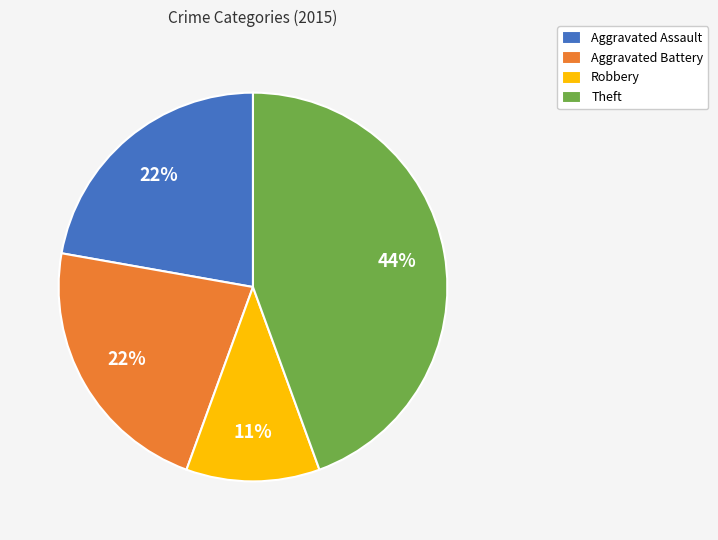

Combined, do Robbery and Aggravated Assault account for over 50%?

No